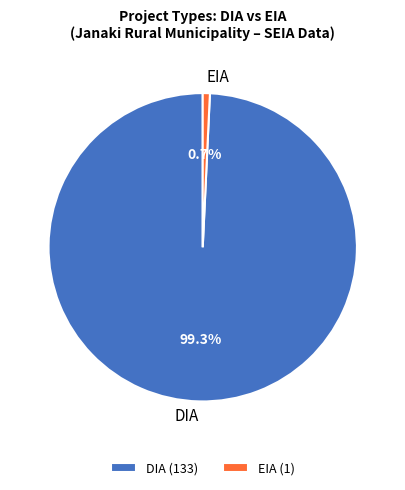

What is the total percentage of EIA and DIA?

100.0%